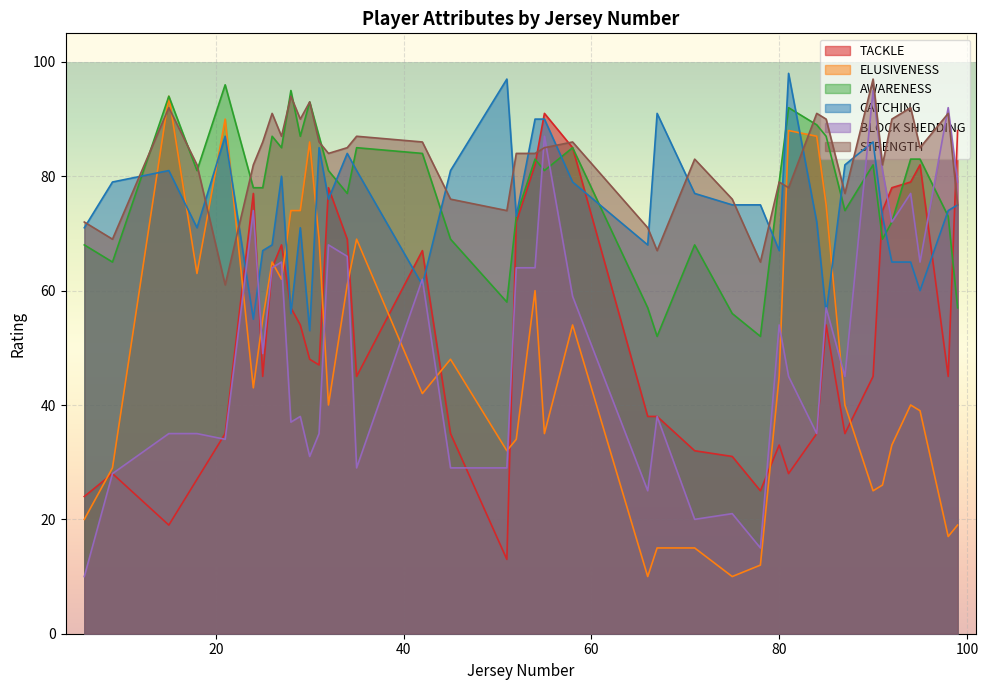

True or false: CATCHING has more than 2 interior local peaks.

True